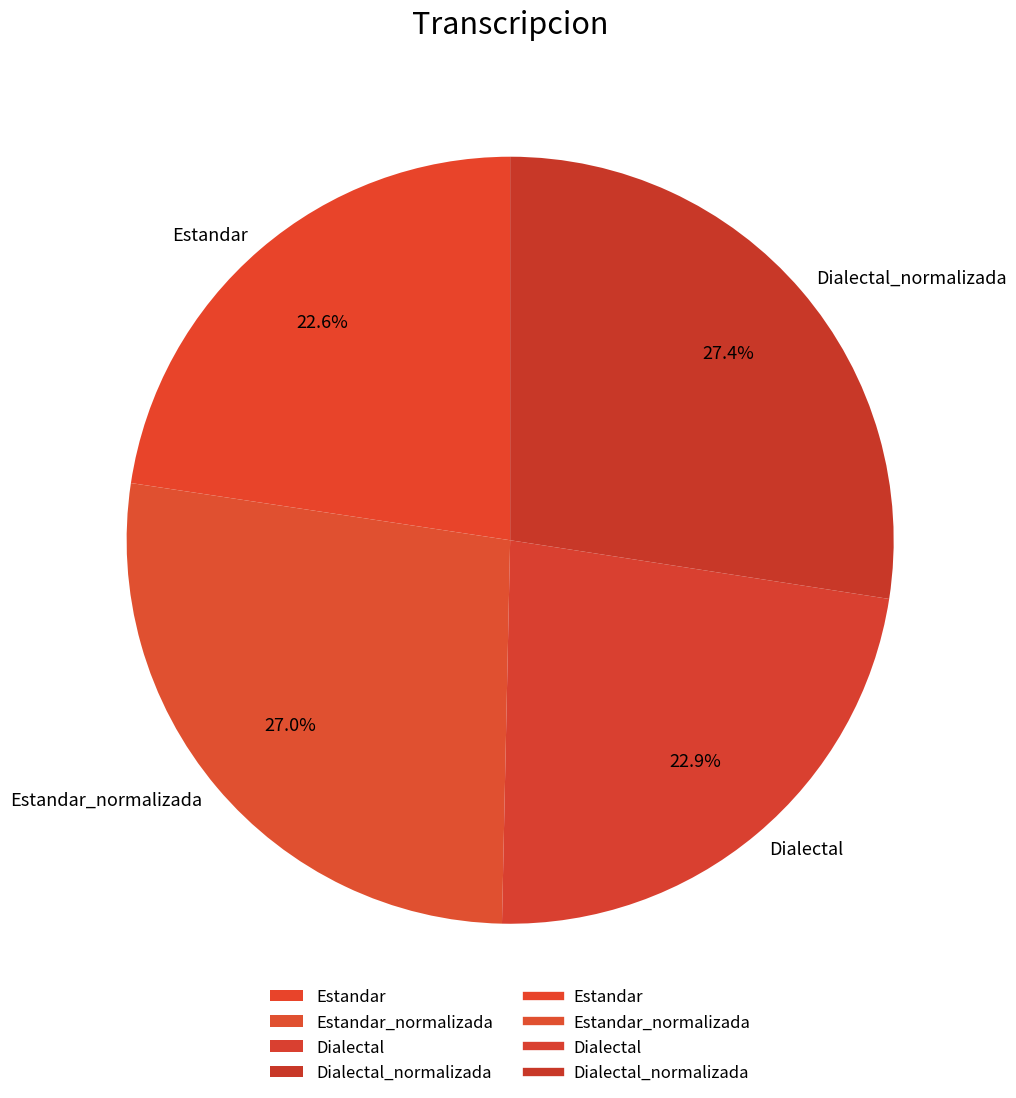

True or false: Estandar_normalizada accounts for 27% of the total.

True